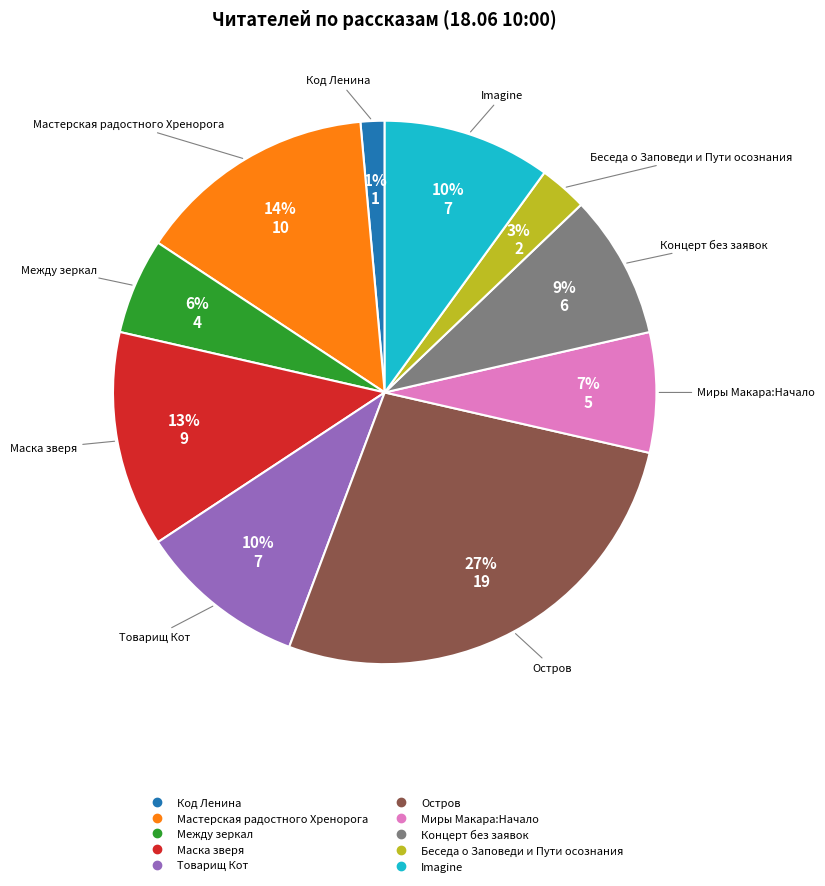

Which slice is the largest?

Остров